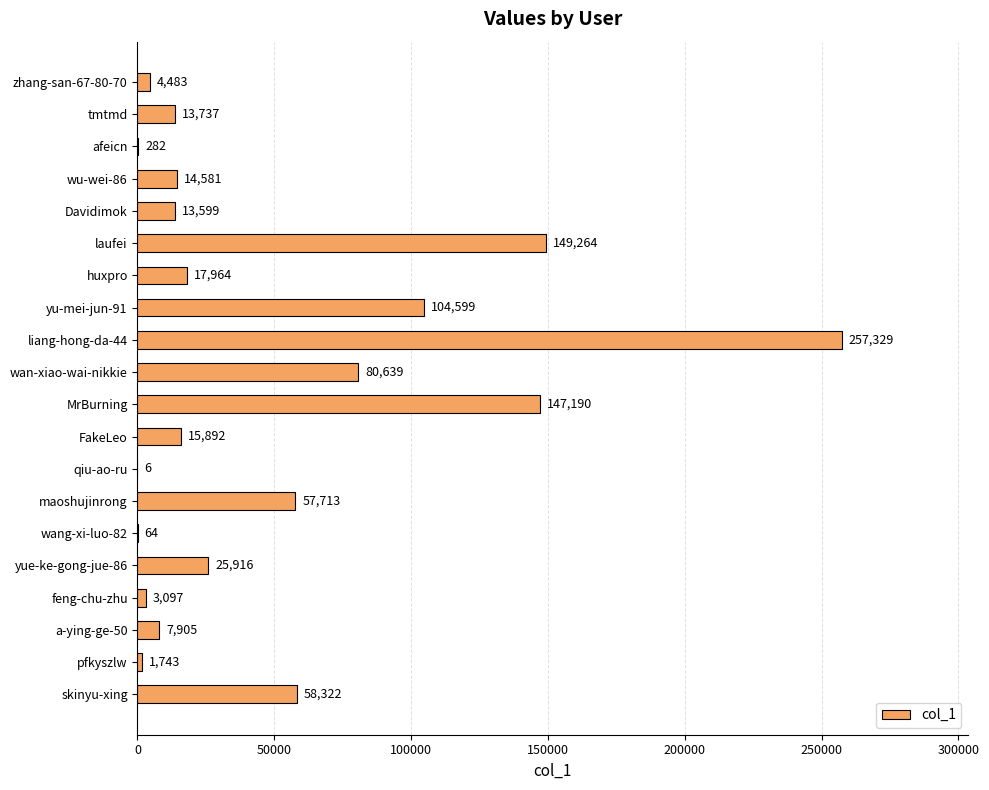

What is the greatest value displayed?

257329